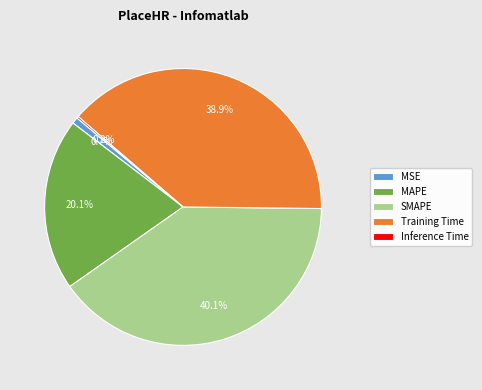

True or false: MSE accounts for 1% of the total.

True